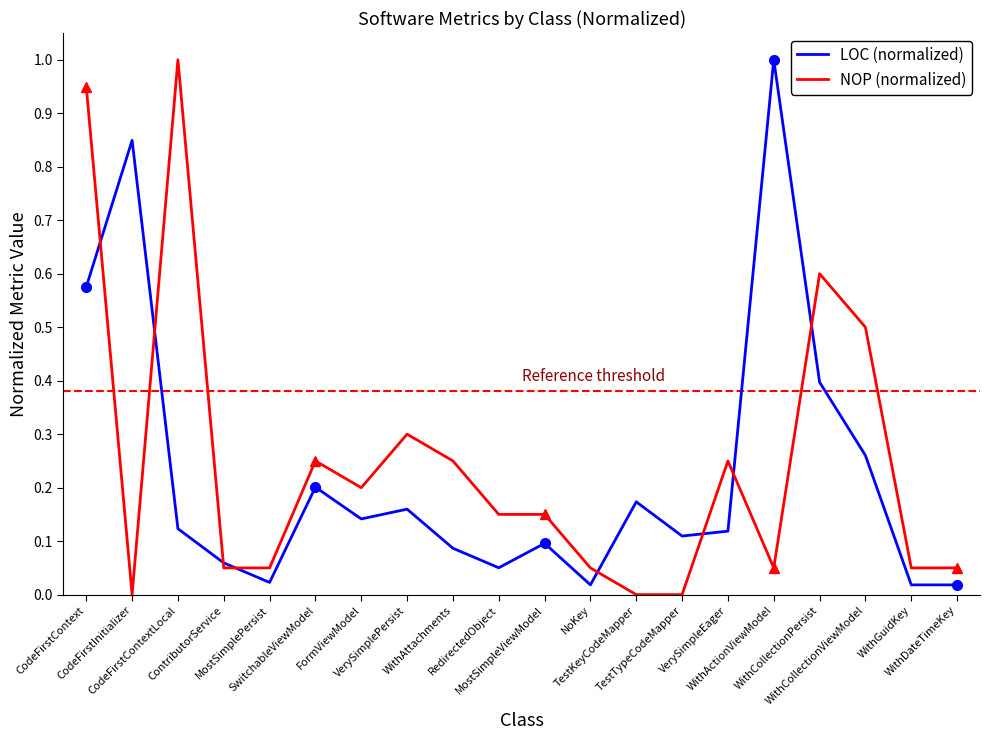

Where is the first local minimum for LOC (normalized)?

MostSimplePersist